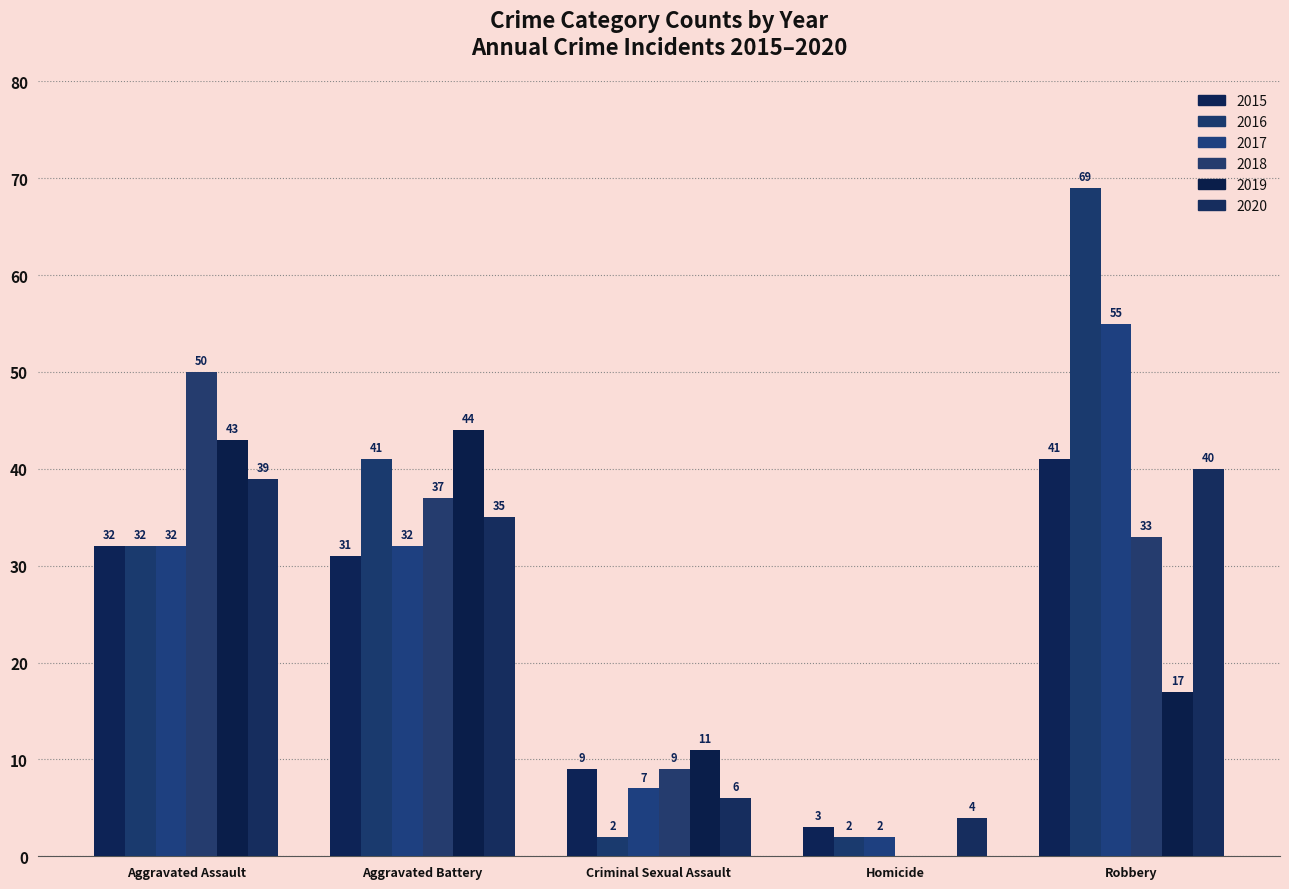

What is the difference between the second highest and minimum values in the 2016 series?

39